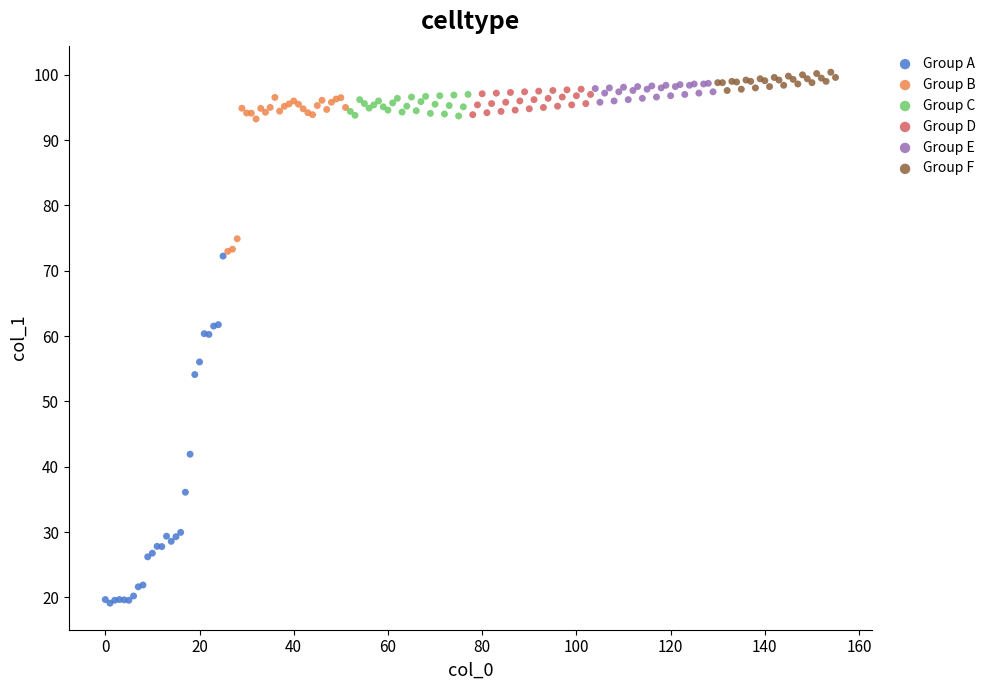

Which series reaches the minimum Y coordinate?

Group A